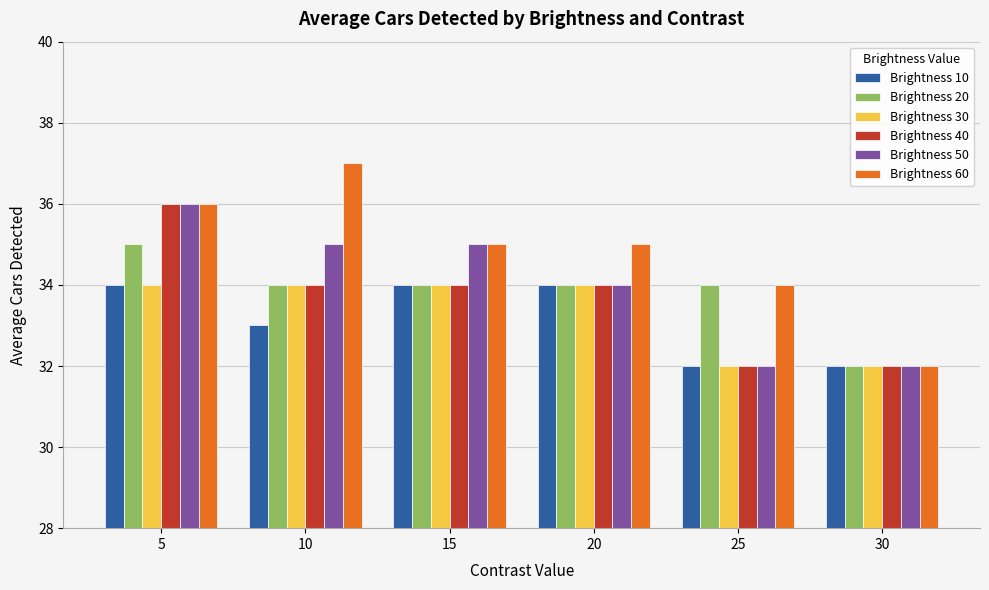

How many distinct data groups are displayed?

6